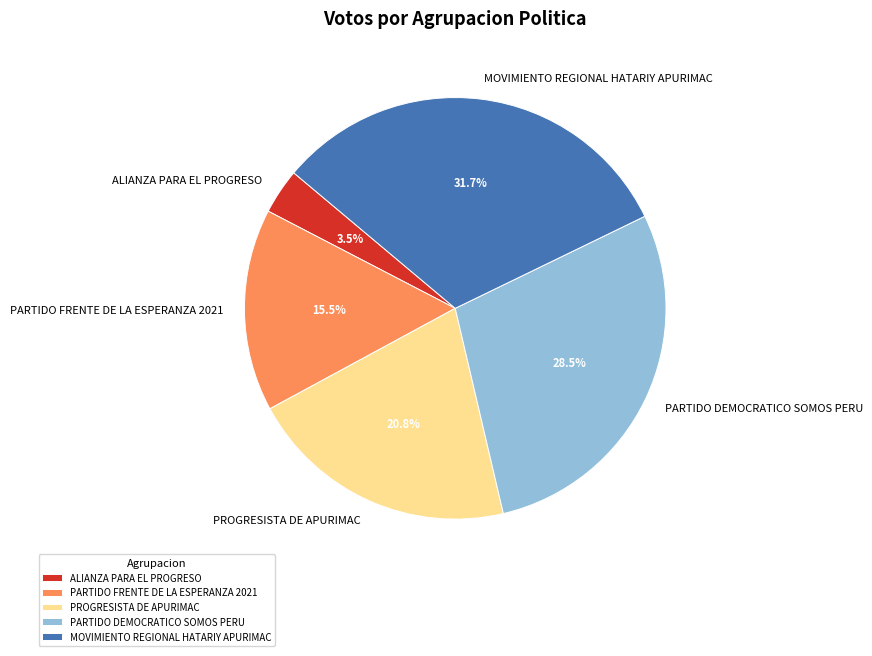

Is PARTIDO FRENTE DE LA ESPERANZA 2021 the majority of the pie?

No